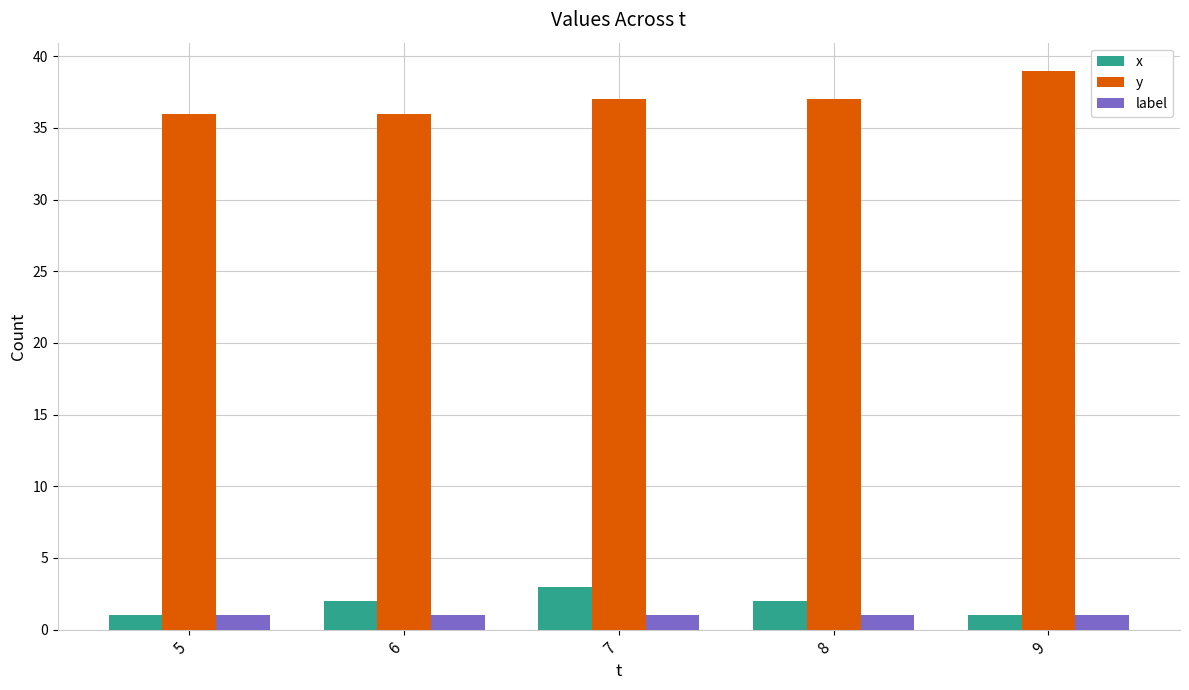

Reading left to right, list all the values displayed in this chart.

x: 5=1	6=2	7=3	8=2	9=1
y: 5=36	6=36	7=37	8=37	9=39
label: 5=1	6=1	7=1	8=1	9=1